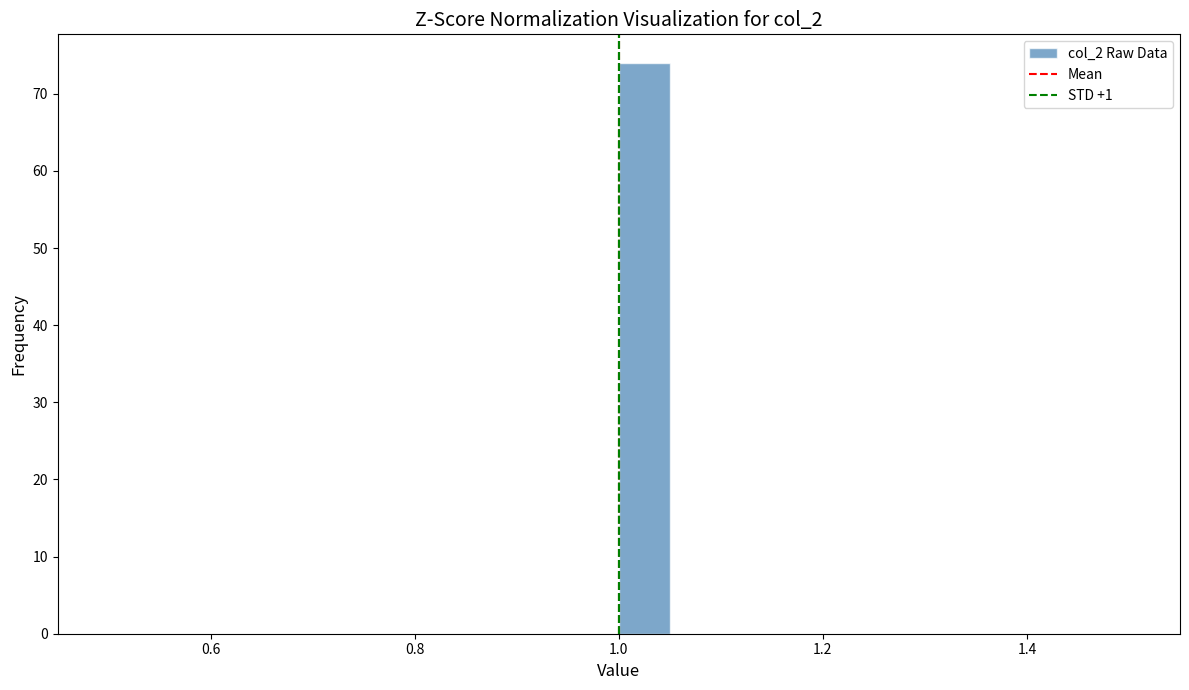

Around what value on the x-axis is the tallest bar? Give the approximate position of its centre, as read against the axis.

1.02